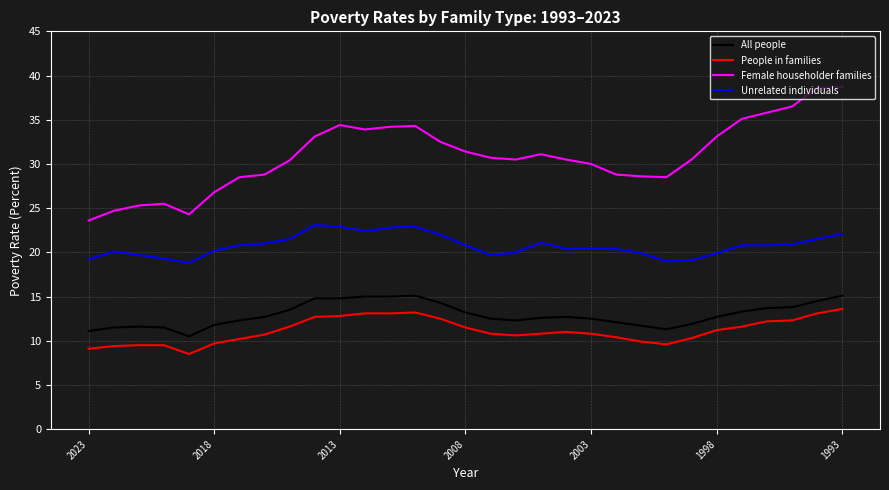

Which series has the largest total across all categories?

Female householder families